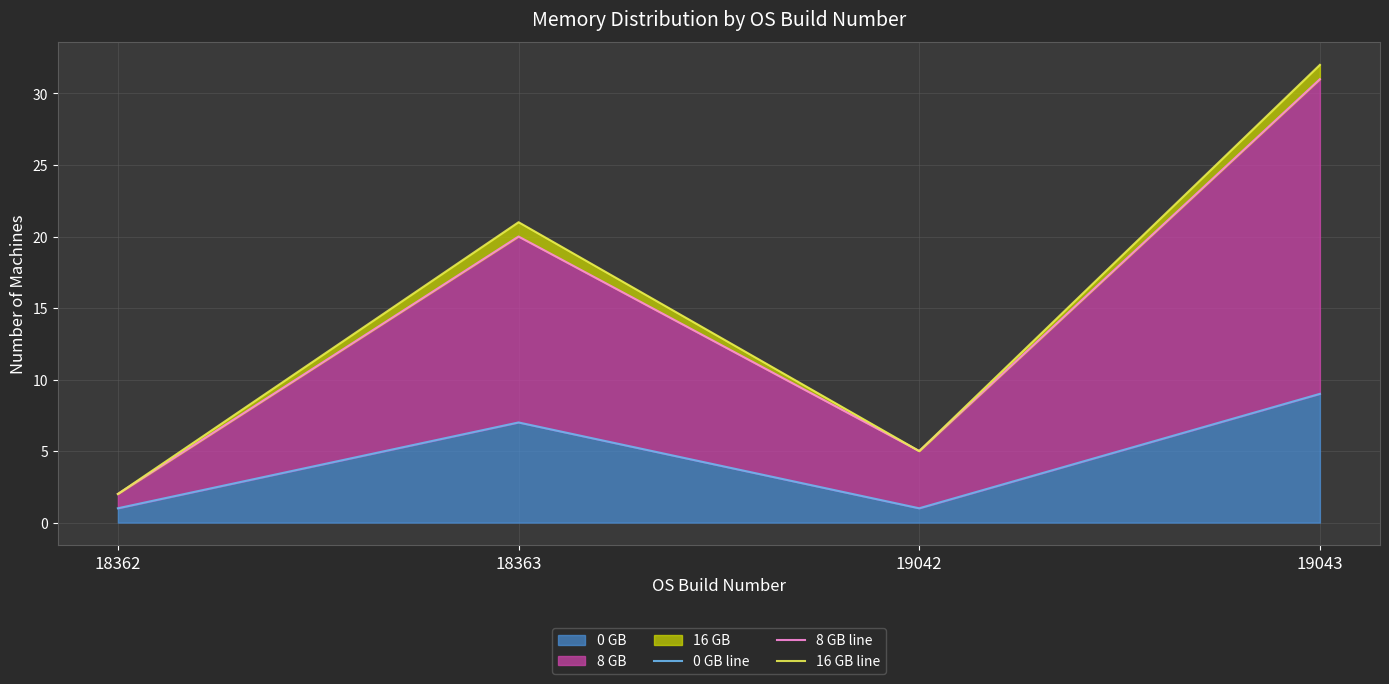

Where does the 0 GB line series first go above 7?

19043